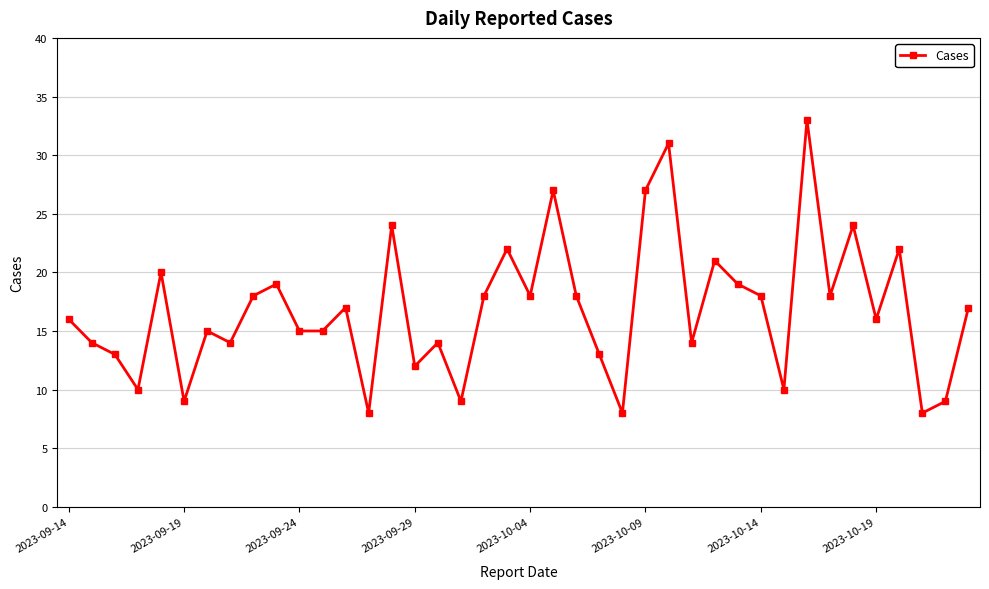

Reading left to right, list all the values displayed in this chart.

16	14	13	10	20	9	15	14	18	19	15	15	17	8	24	12	14	9	18	22	18	27	18	13	8	27	31	14	21	19	18	10	33	18	24	16	22	8	9	17